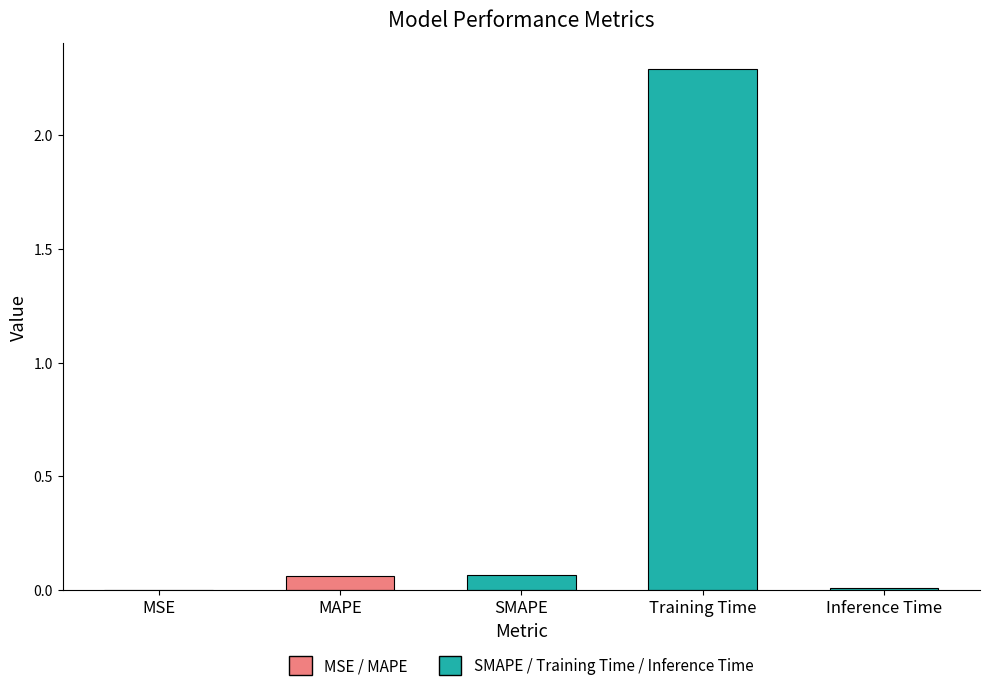

What value does the data have at Training Time?

2.3